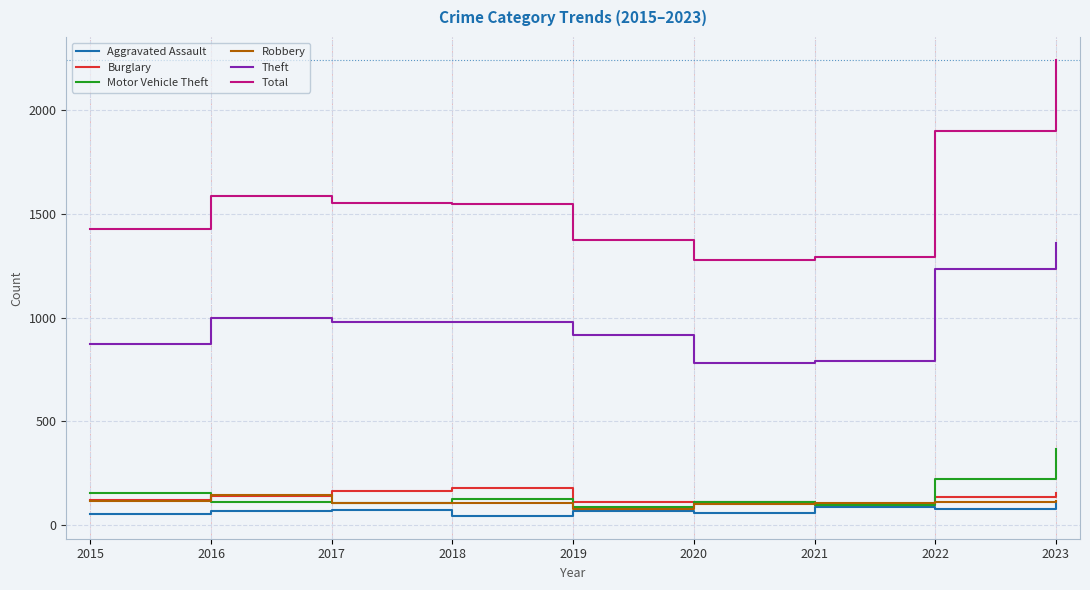

At which category is the sum across all series the highest?

2023